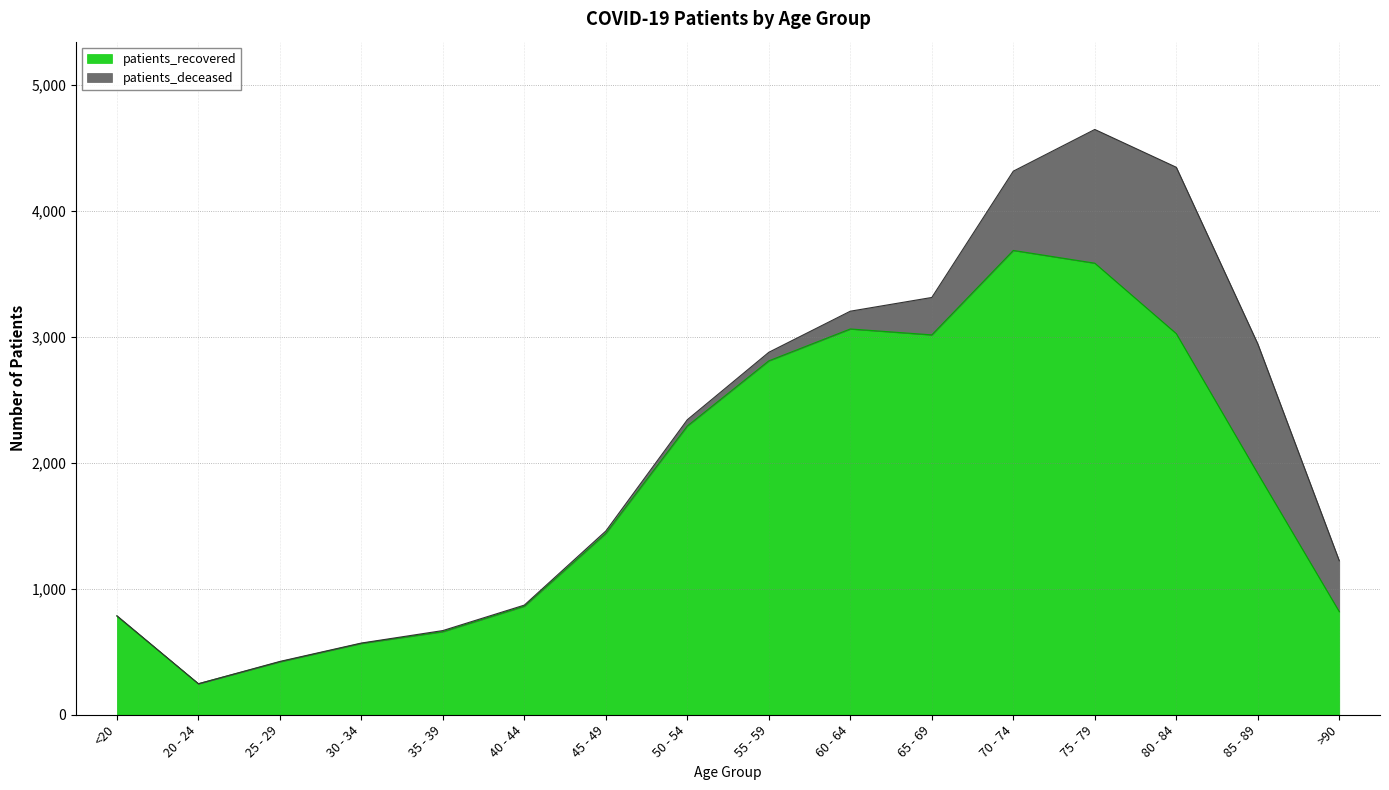

Which label corresponds to the smallest value in the chart?

20 - 24